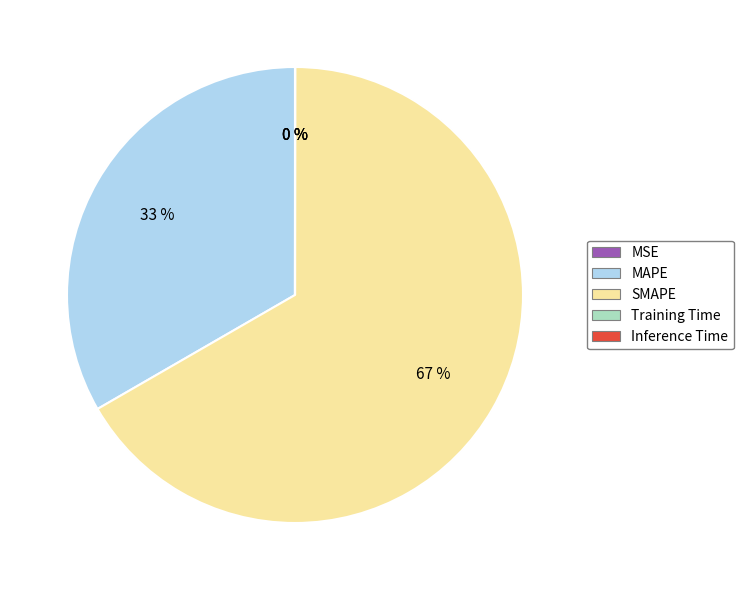

What is the ratio of the value at SMAPE to the value at MAPE?

2.0